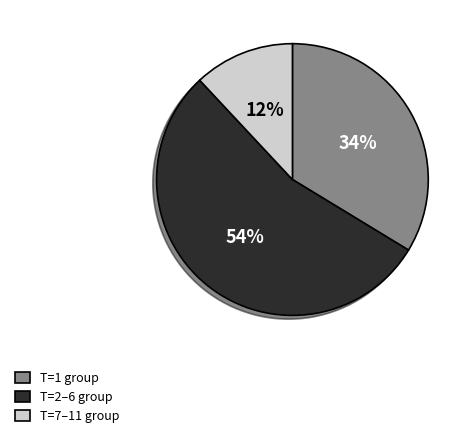

Combined, do T=2–6 group and T=7–11 group account for over 50%?

Yes